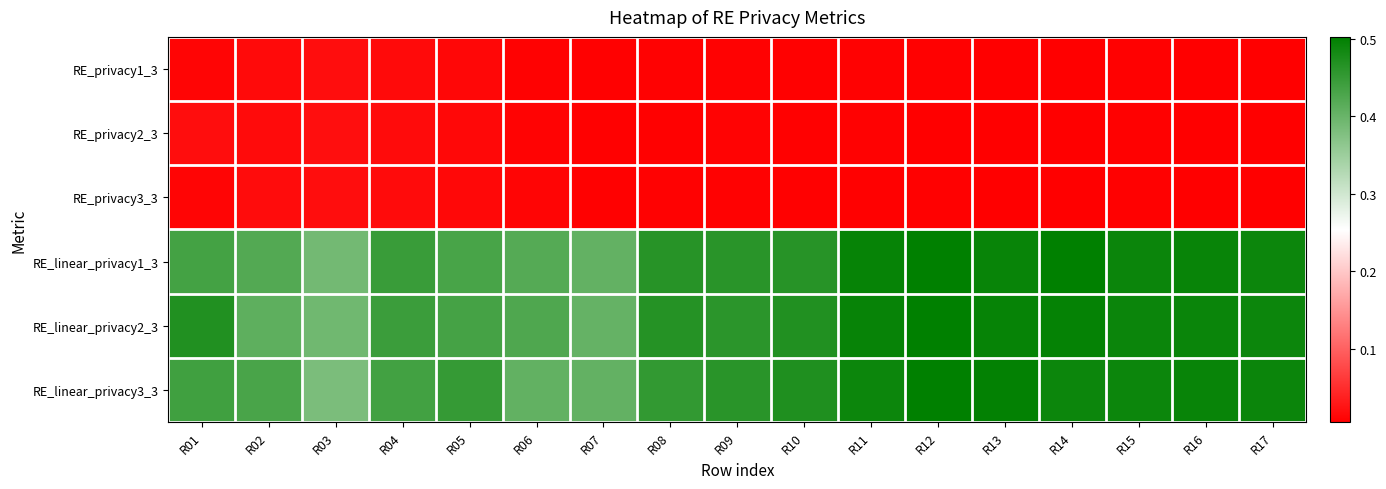

What is the total value across all series at R04?

1.4